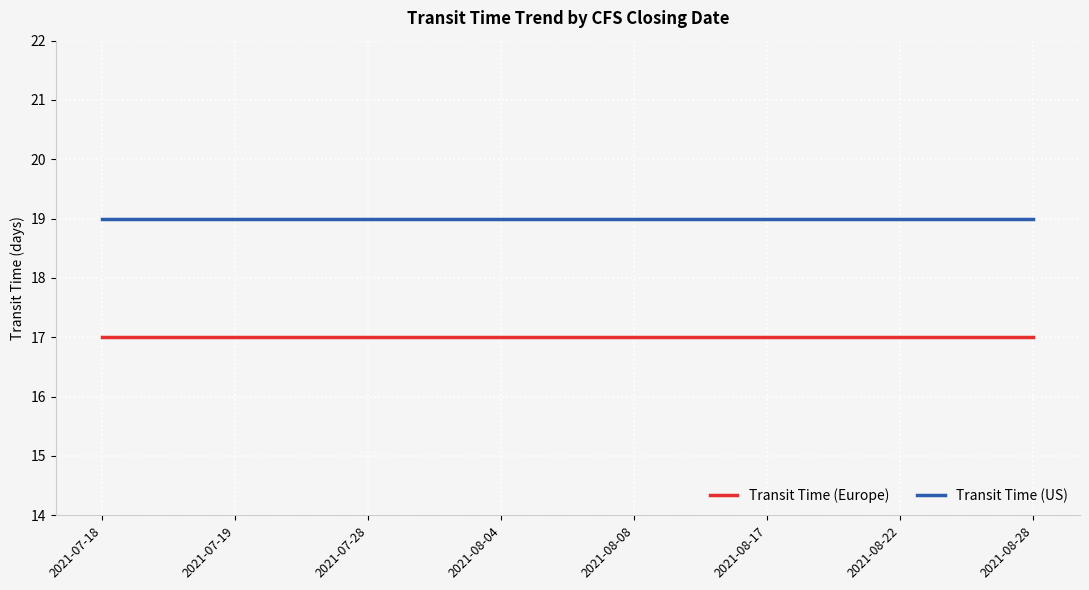

What position from the right is 2021-07-18?

8